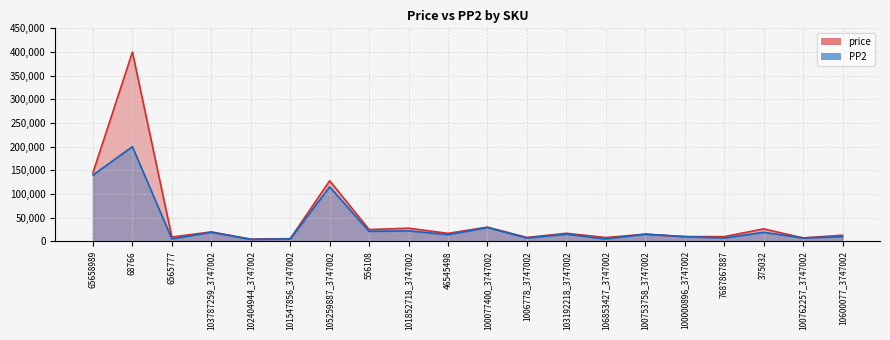

Reading left to right, list all the values displayed in this chart.

price: 65658989=144858	68766=399898	6565777=8962	103787259_3747002=19834	102404944_3747002=4612	101547856_3747002=5448	105259887_3747002=127897	556108=24792	101852718_3747002=27641	46545498=16766	100077400_3747002=29891	1006778_3747002=8032	103192218_3747002=16875	106853427_3747002=7880	100753758_3747002=15000	100000896_3747002=9900	7687867887=9797	375032=26233	100762257_3747002=7170	10600077_3747002=12787
PP2: 65658989=140000	68766=200000	6565777=5000	103787259_3747002=19000	102404944_3747002=4000	101547856_3747002=5000	105259887_3747002=115000	556108=21000	101852718_3747002=22000	46545498=14000	100077400_3747002=29000	1006778_3747002=7000	103192218_3747002=15000	106853427_3747002=5000	100753758_3747002=15000	100000896_3747002=9900	7687867887=7000	375032=19000	100762257_3747002=7000	10600077_3747002=9900